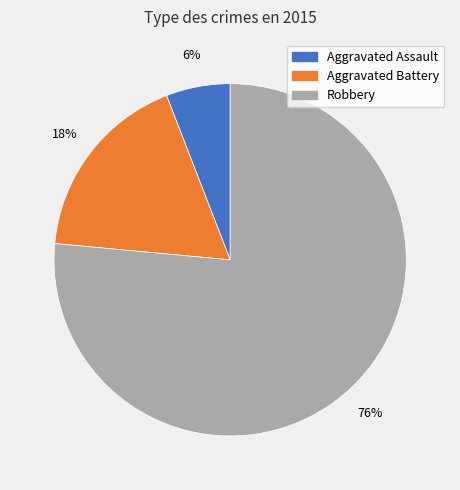

Is the sum of Robbery and Aggravated Battery greater than half?

Yes